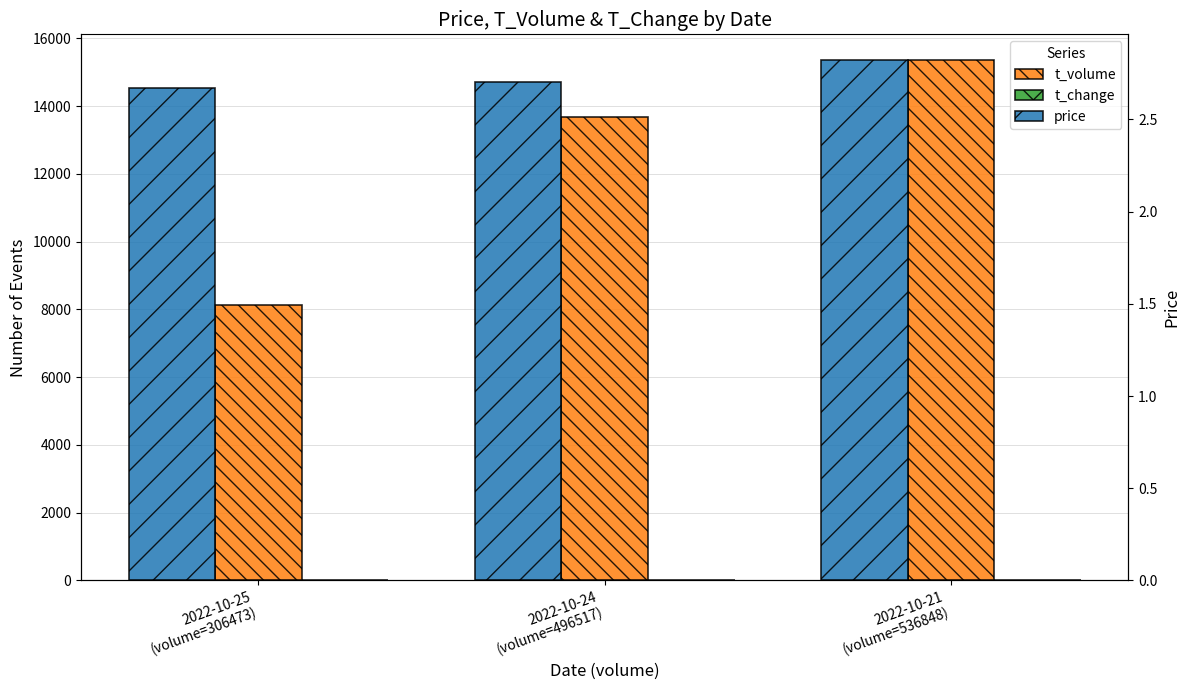

What is the spread (max minus min) of values at 2022-10-25
(volume=306473)?

8125.1